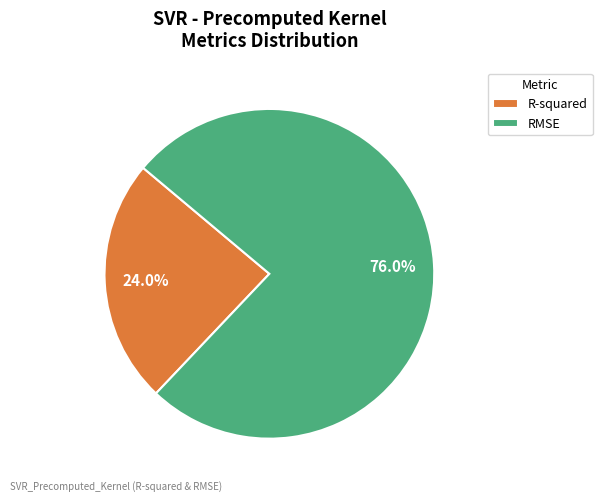

Which category accounts for the majority?

RMSE